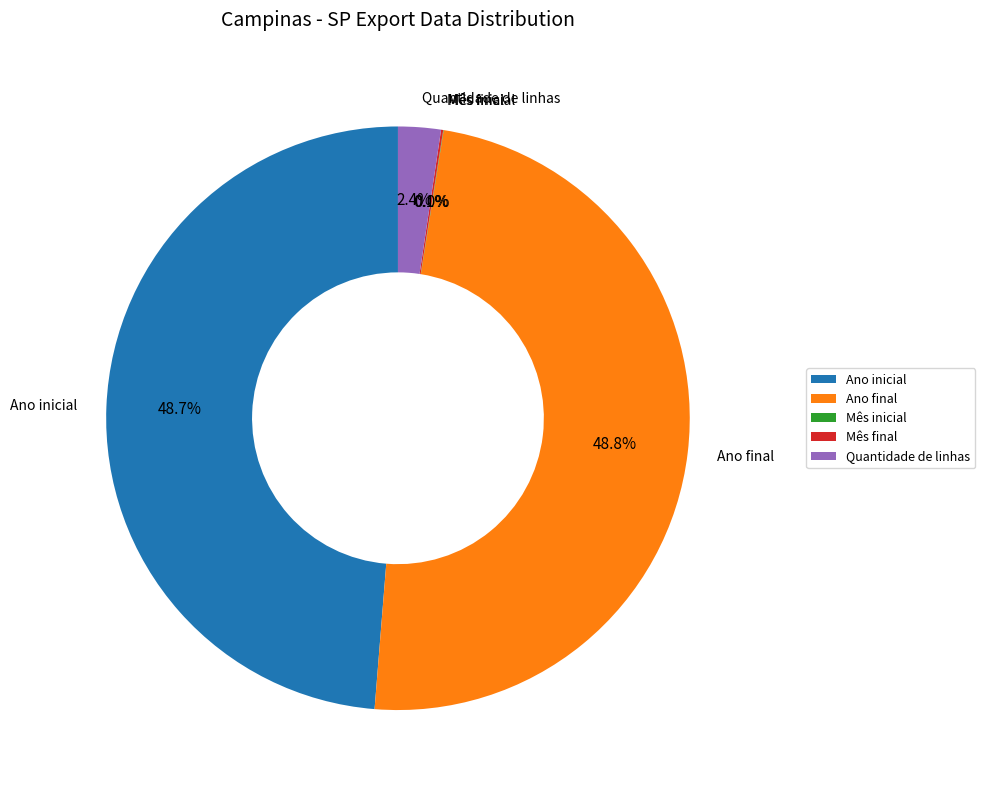

True or false: Ano inicial accounts for 49% of the total.

True